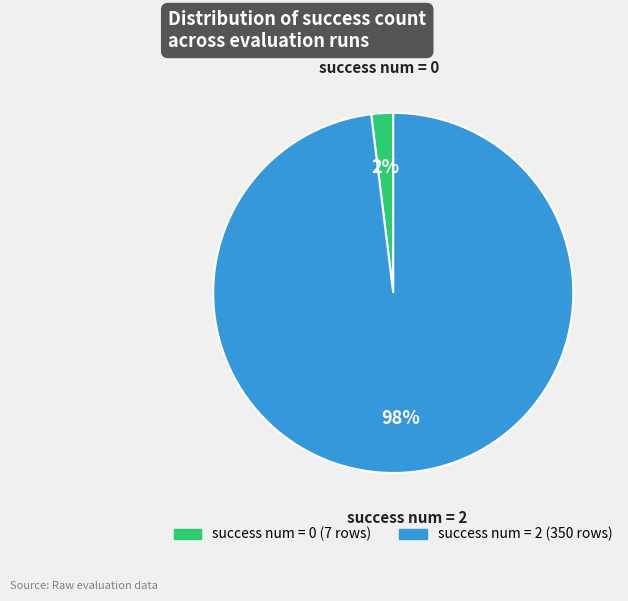

Does any single category account for the majority?

Yes